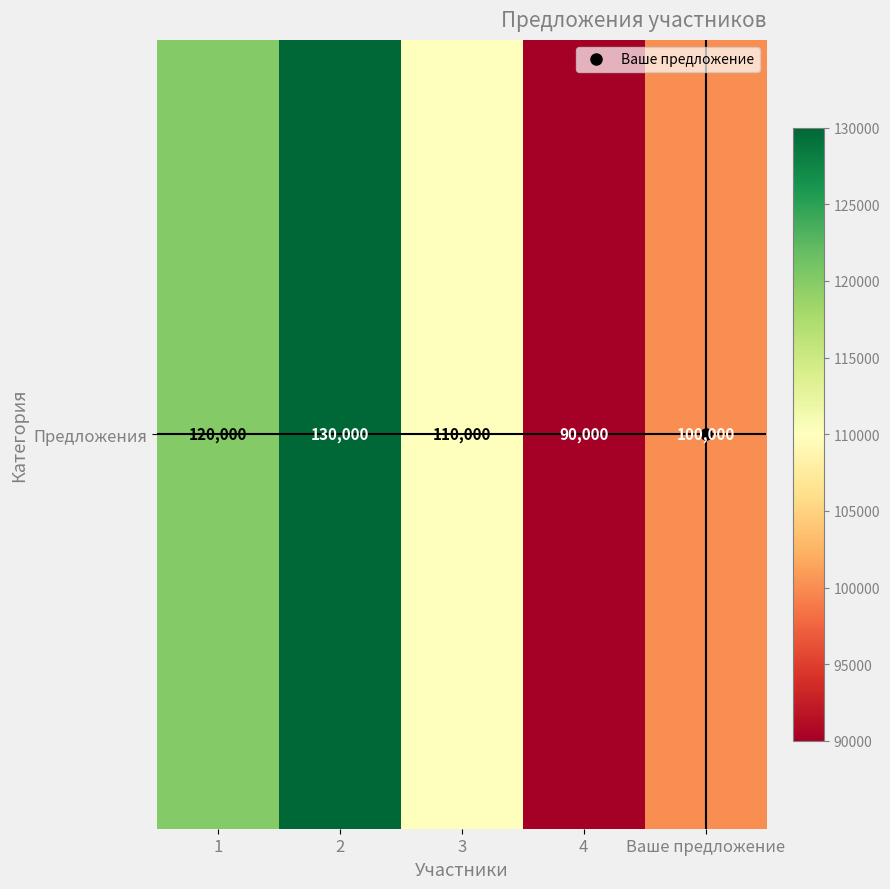

Reading right to left, transcribe all the data shown in this chart.

100000	90000	110000	130000	120000